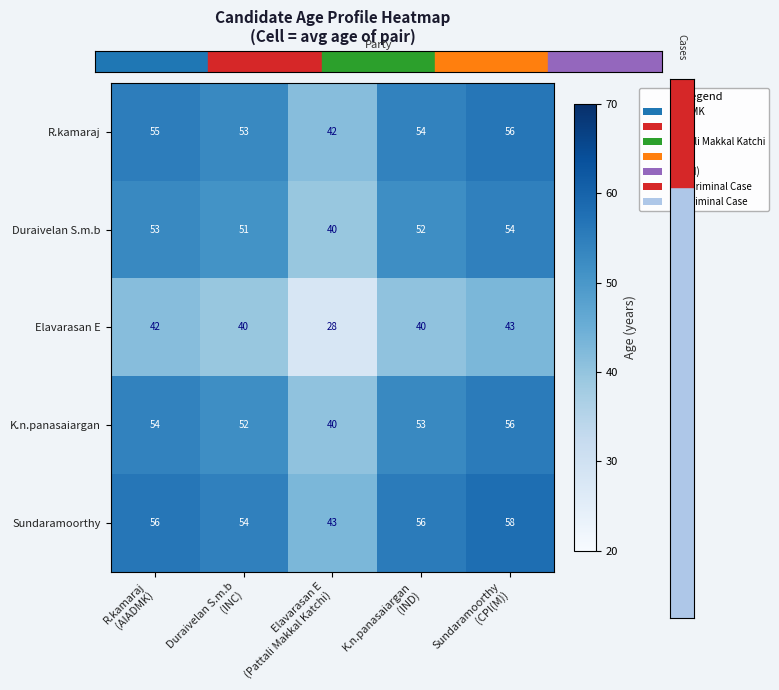

What is the sum of all R.kamaraj values?

260